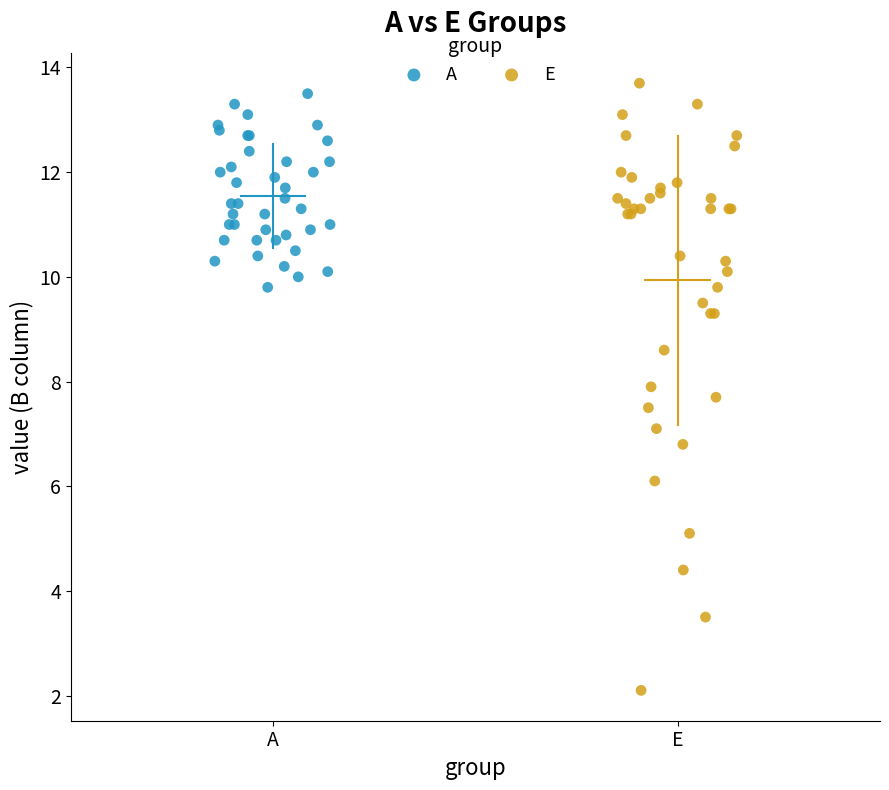

Which series has the widest spread of Y values?

E